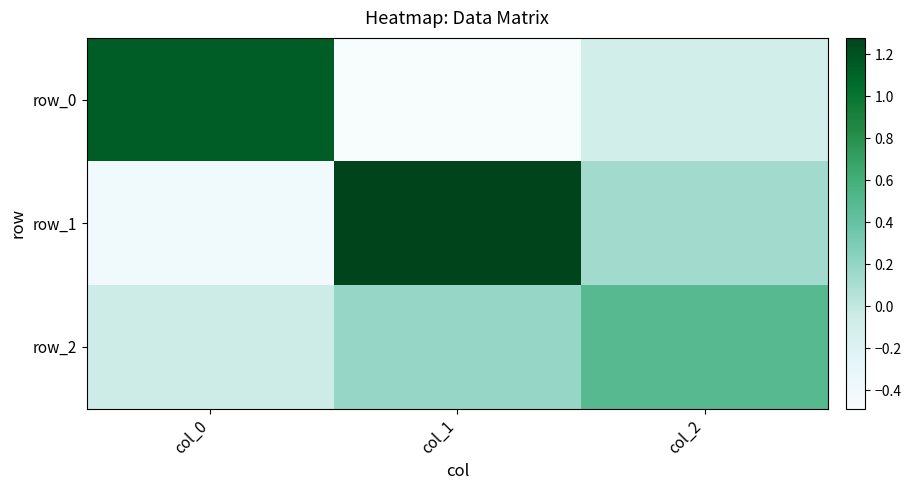

What is the spread (max minus min) of values at col_2?

0.6